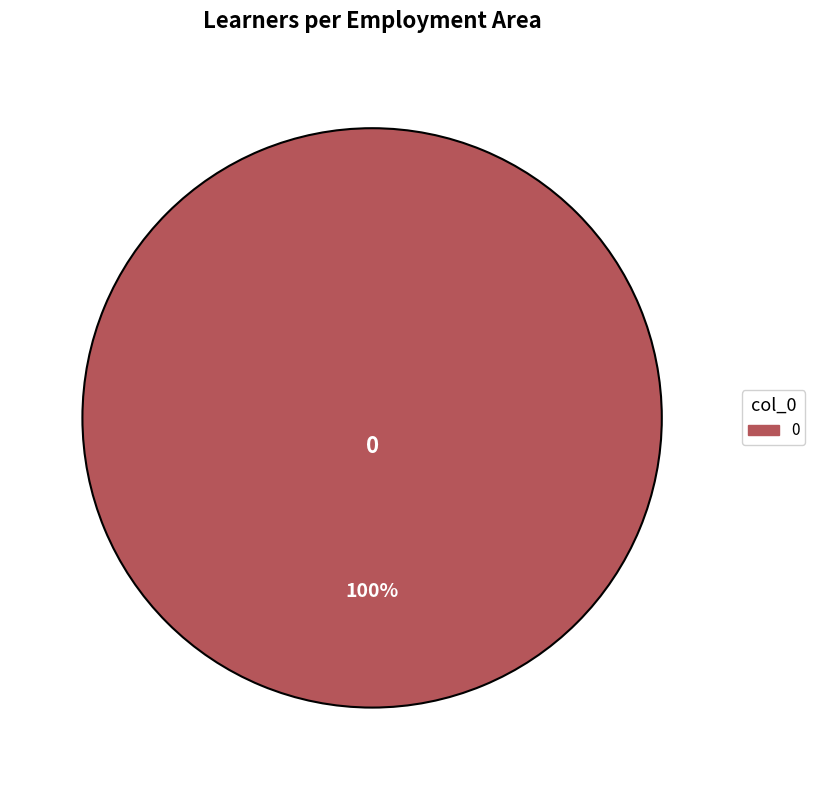

How many segments does this pie chart have?

1